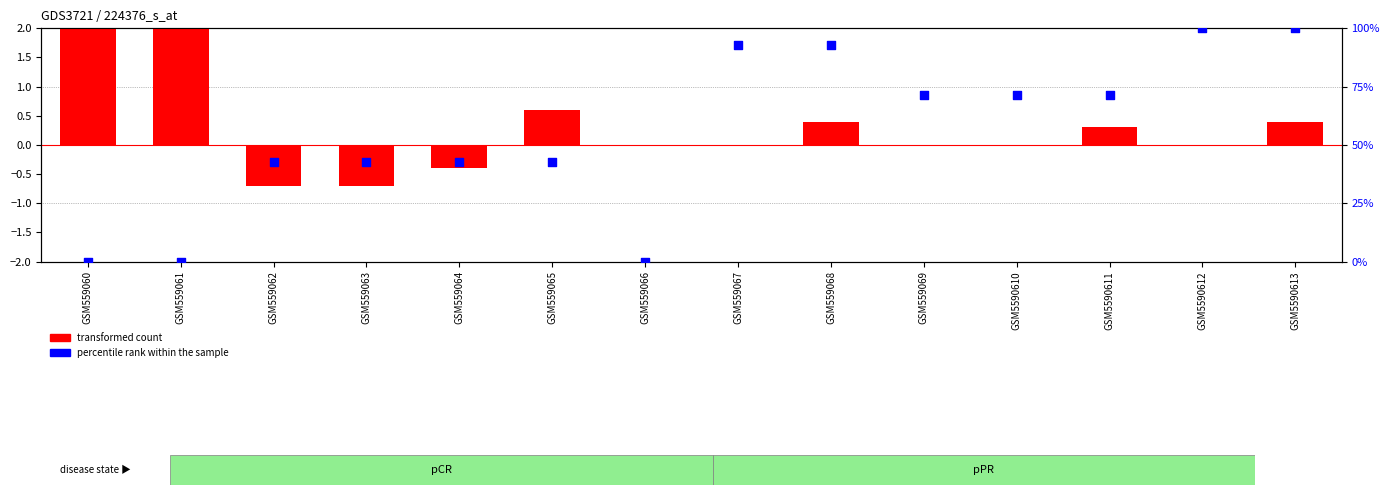

Is the value of percentile rank within the sample at GSM5590613 greater than the value of transformed count at GSM559062?

Yes